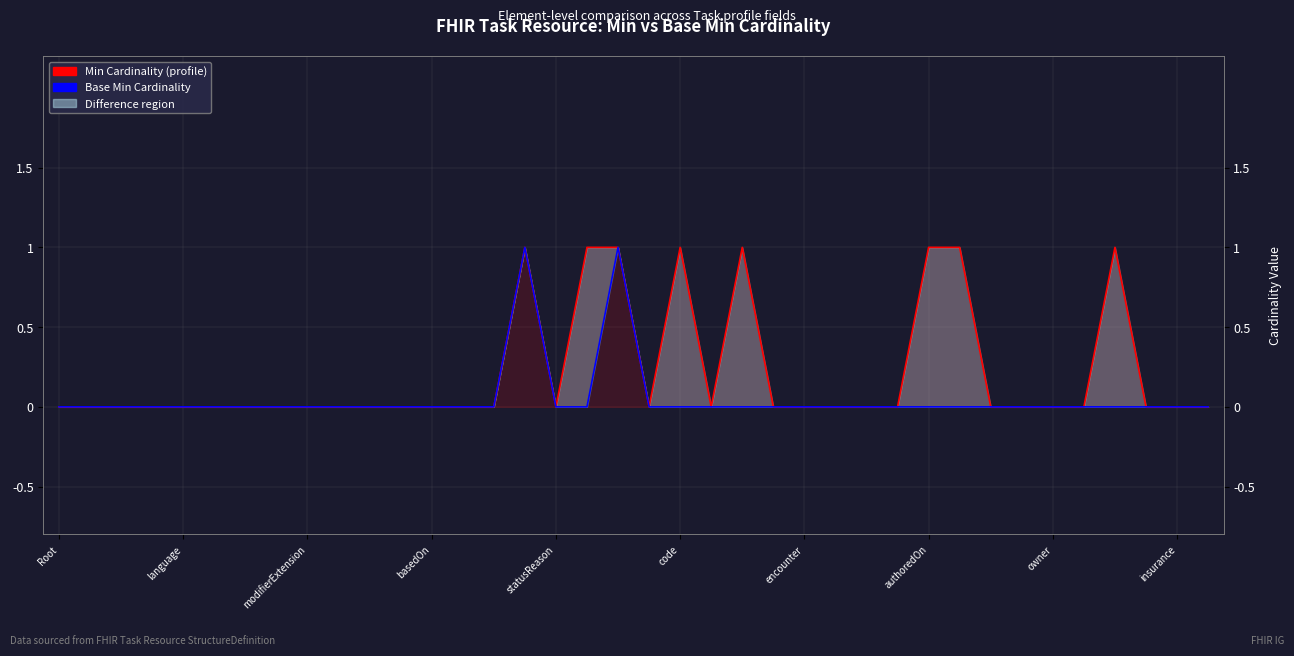

Count the number of categories in the chart.

38